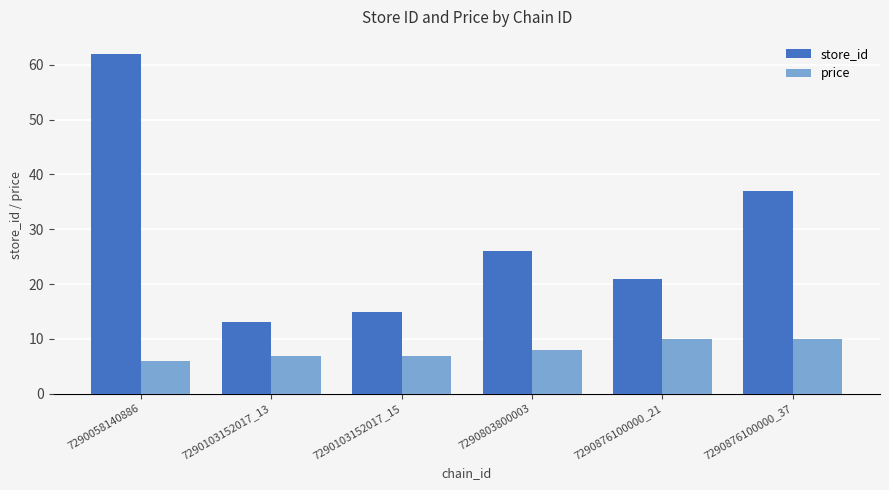

What is the value of the price bar at the 5th from the left?

9.9